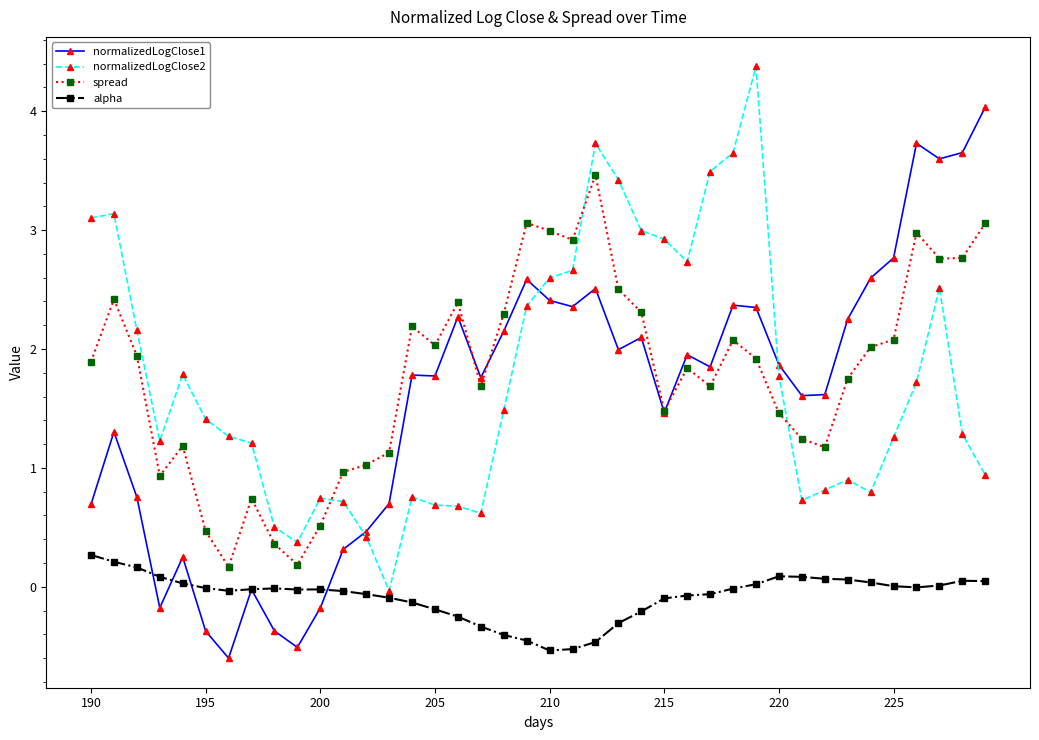

True or false: spread has more than 0 interior local peaks.

True